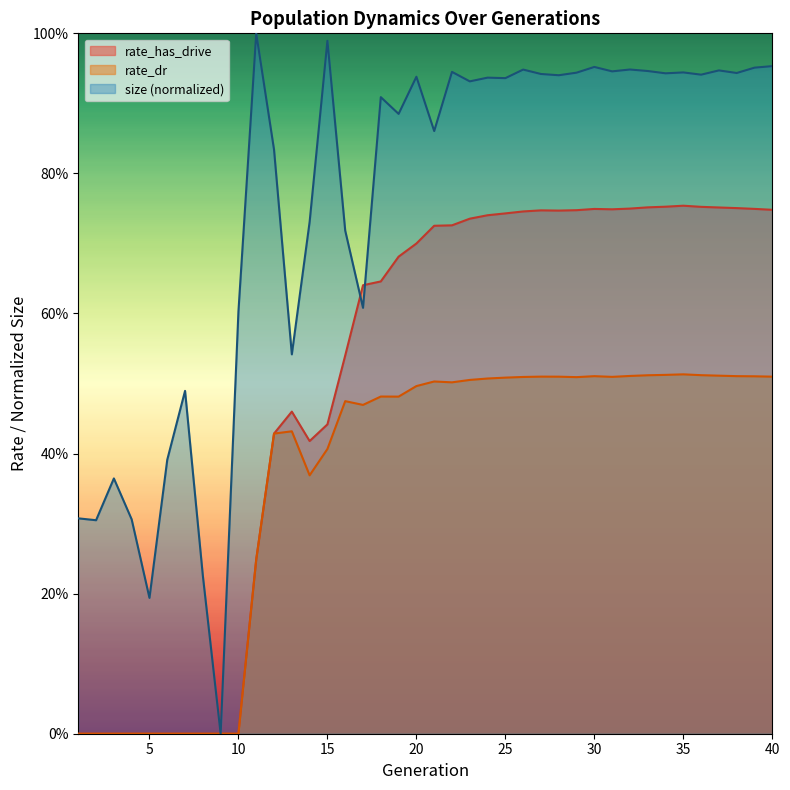

What are all the series names shown in the legend?

rate_has_drive, rate_dr, size (normalized)